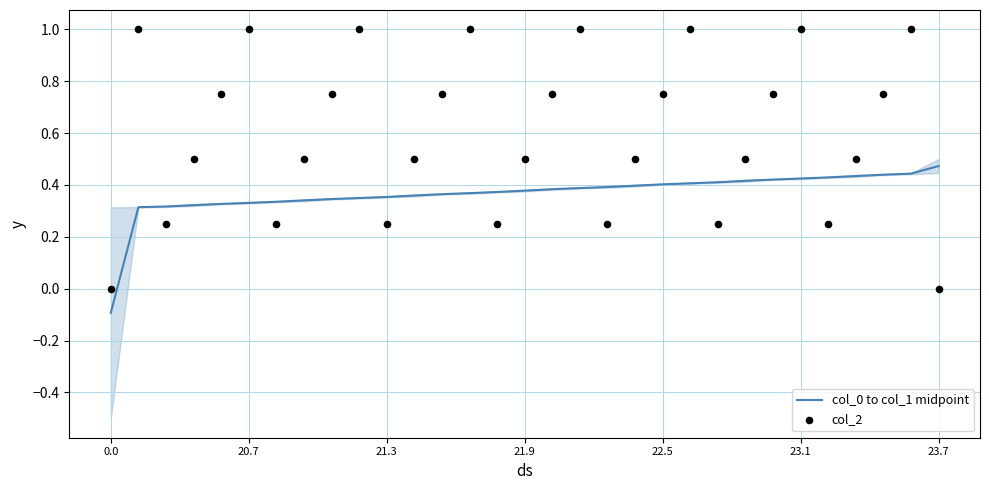

Which series contains the lowest Y value?

col_0 to col_1 midpoint